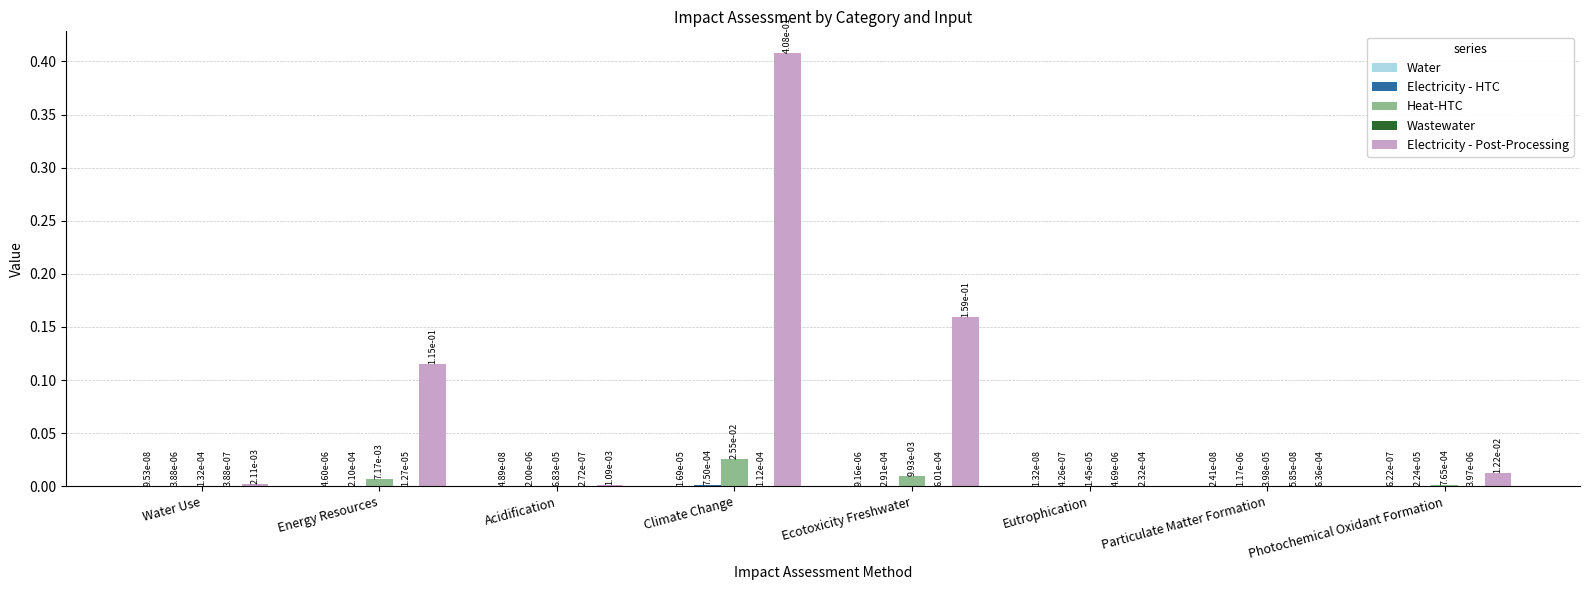

How many groups of bars are there?

8